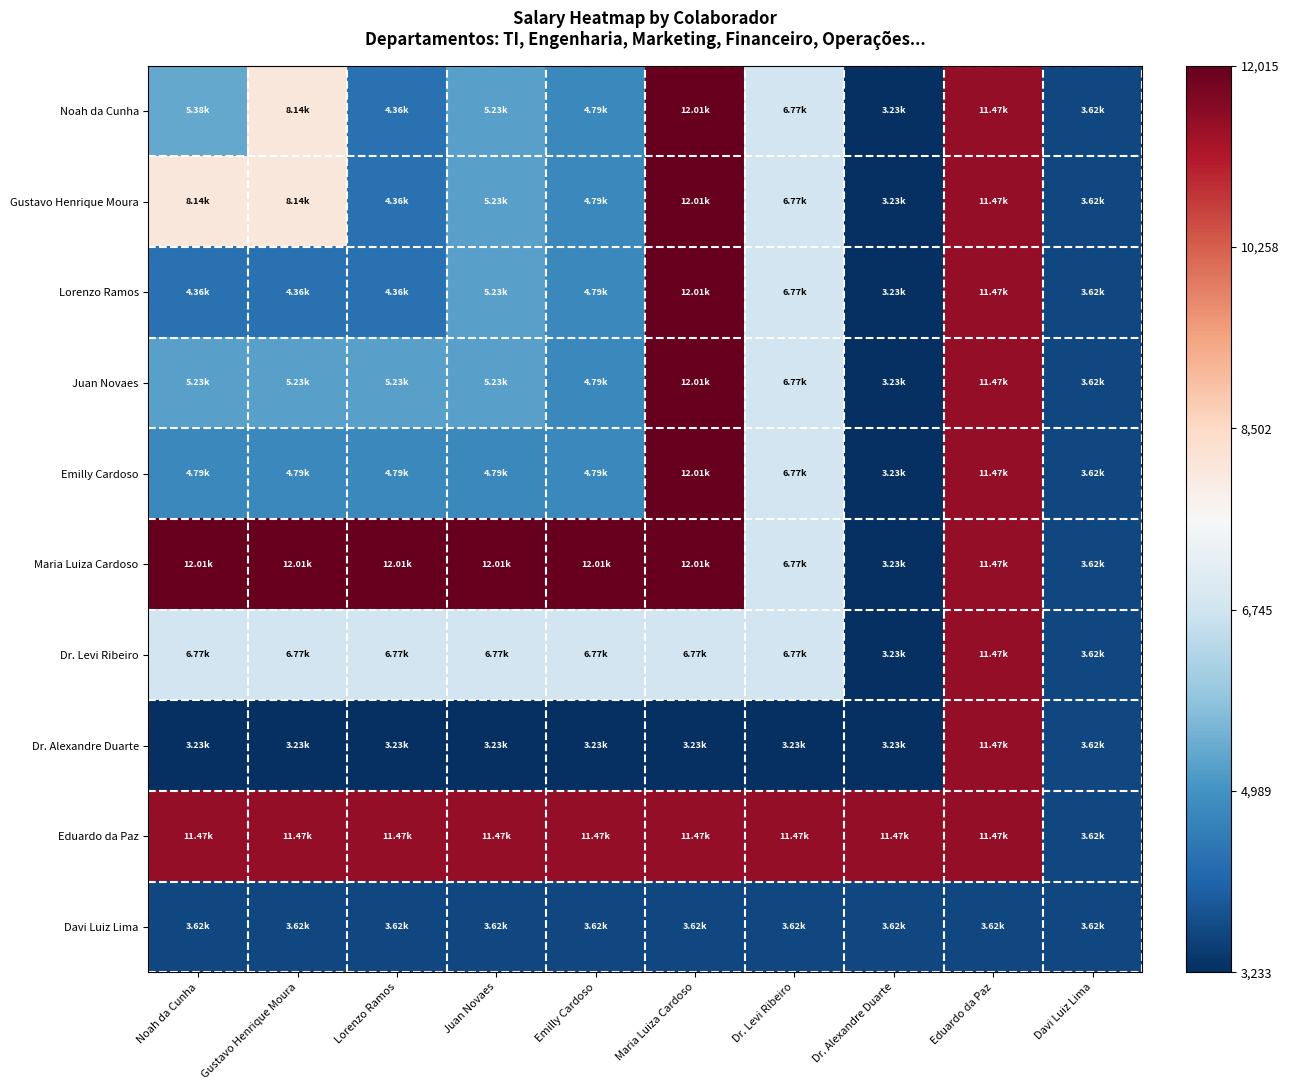

How many distinct data groups are displayed?

10